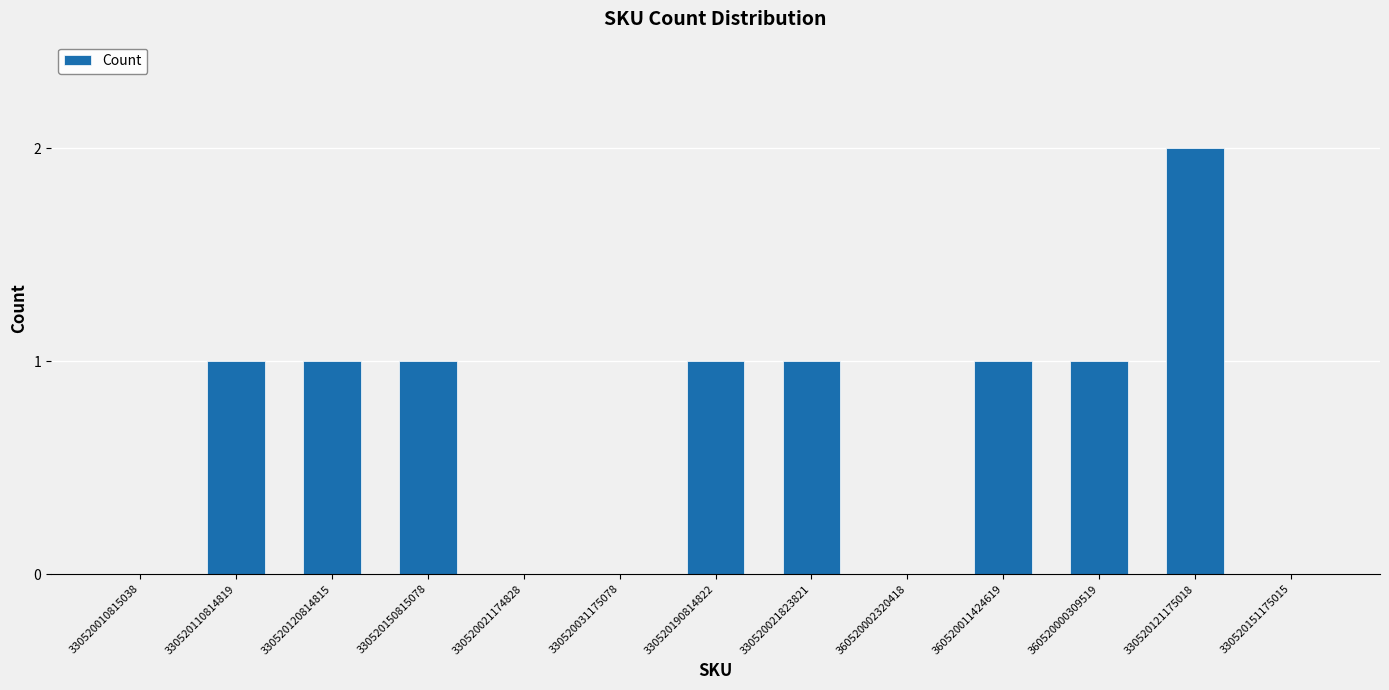

What is the change in value from 330520110814819 to 360520002320418?

-1